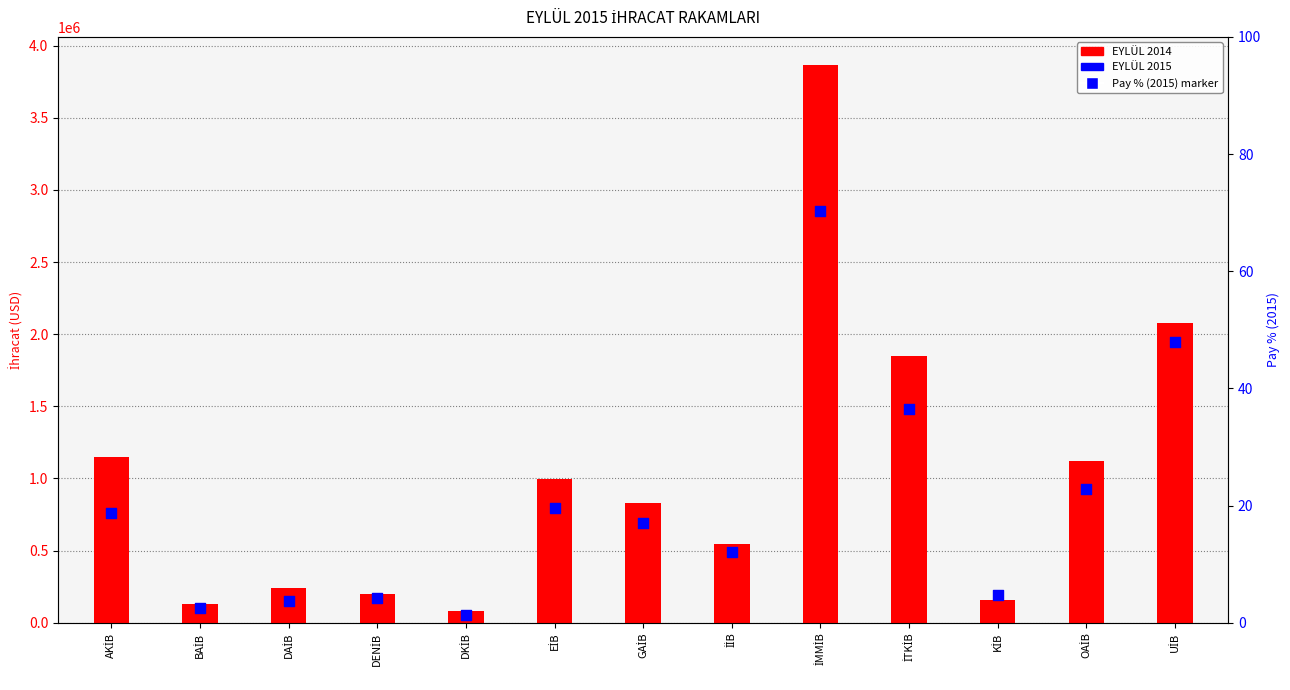

At how many categories does at least one series exceed 363142?

8